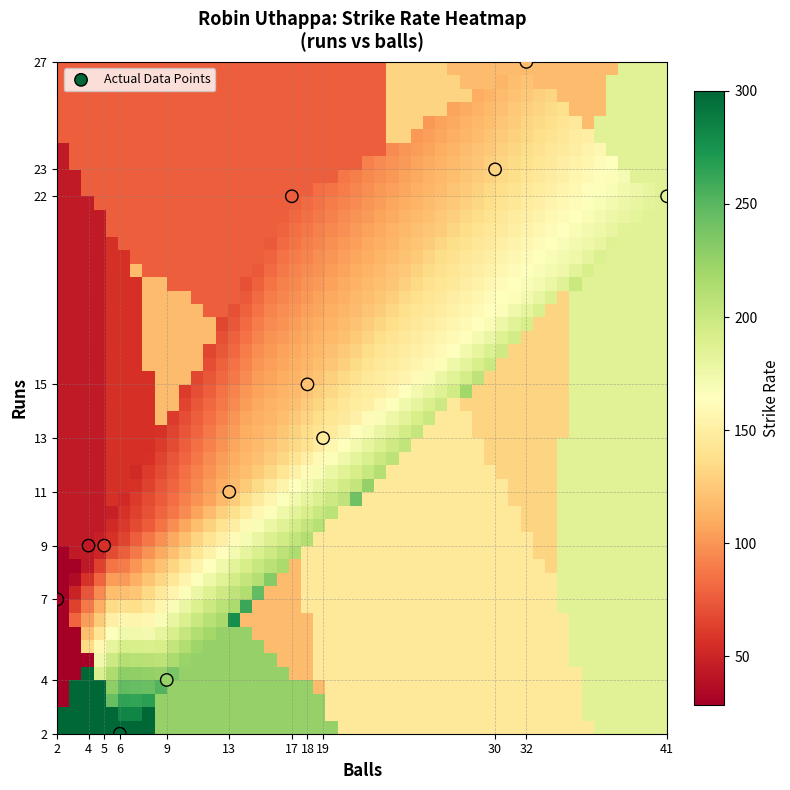

What is the average Y value?

14